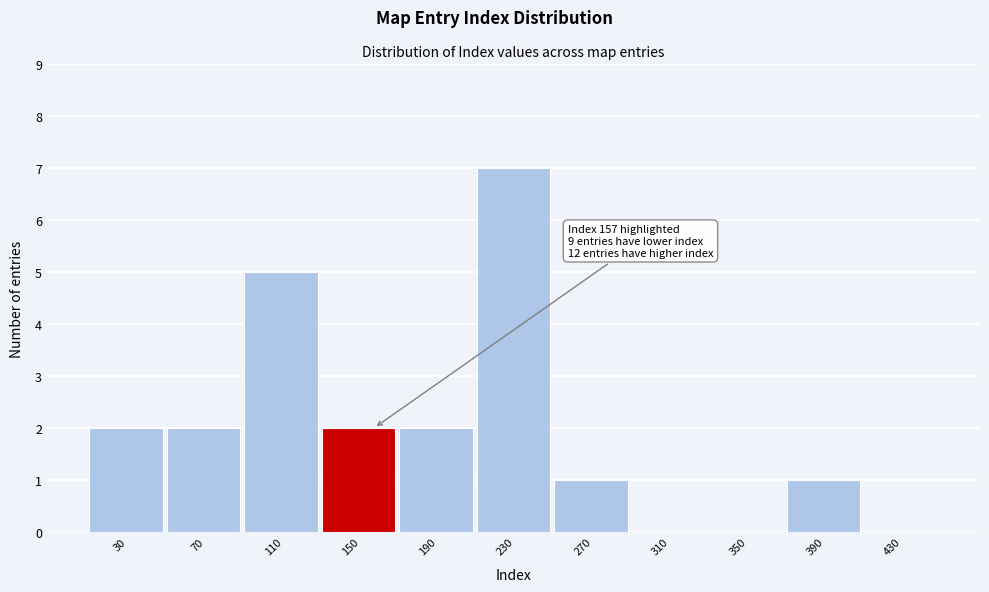

Reading left to right, what are all the values shown in this chart?

30=2	70=2	110=5	150=2	190=2	230=7	270=1	310=0	350=0	390=1	430=0